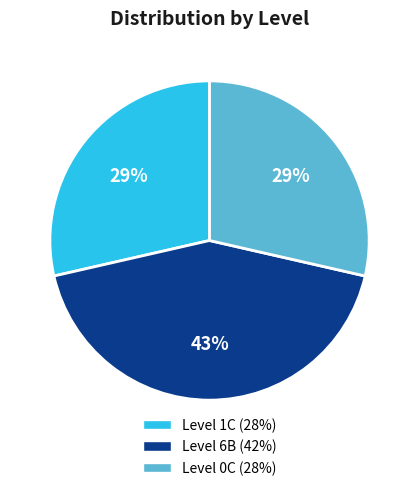

Is there a majority slice in this chart?

No